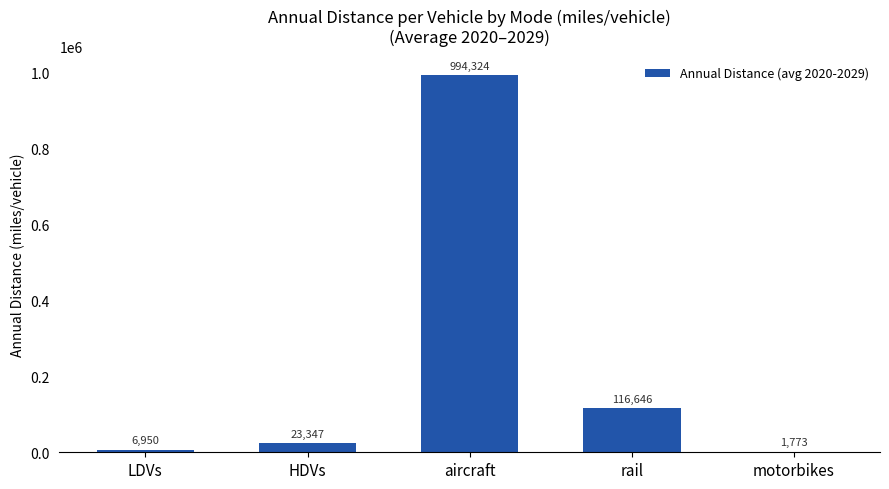

What is the difference between the values at HDVs and motorbikes?

21573.6